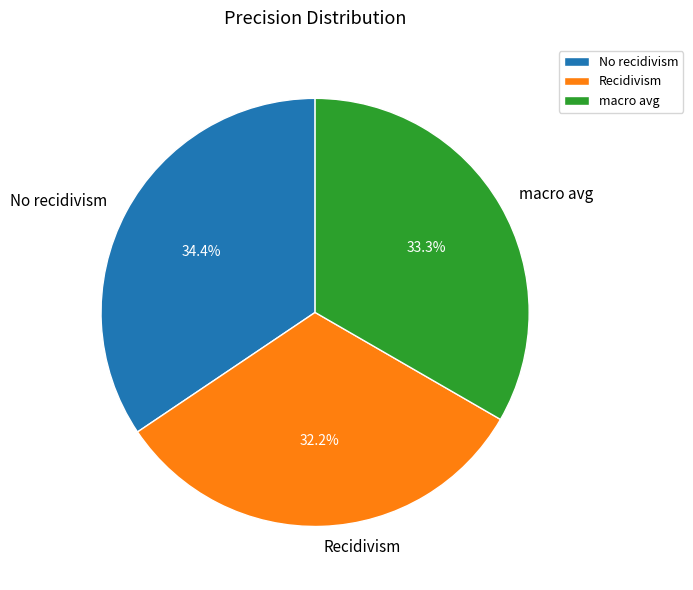

What is the smallest slice in the pie chart?

Recidivism